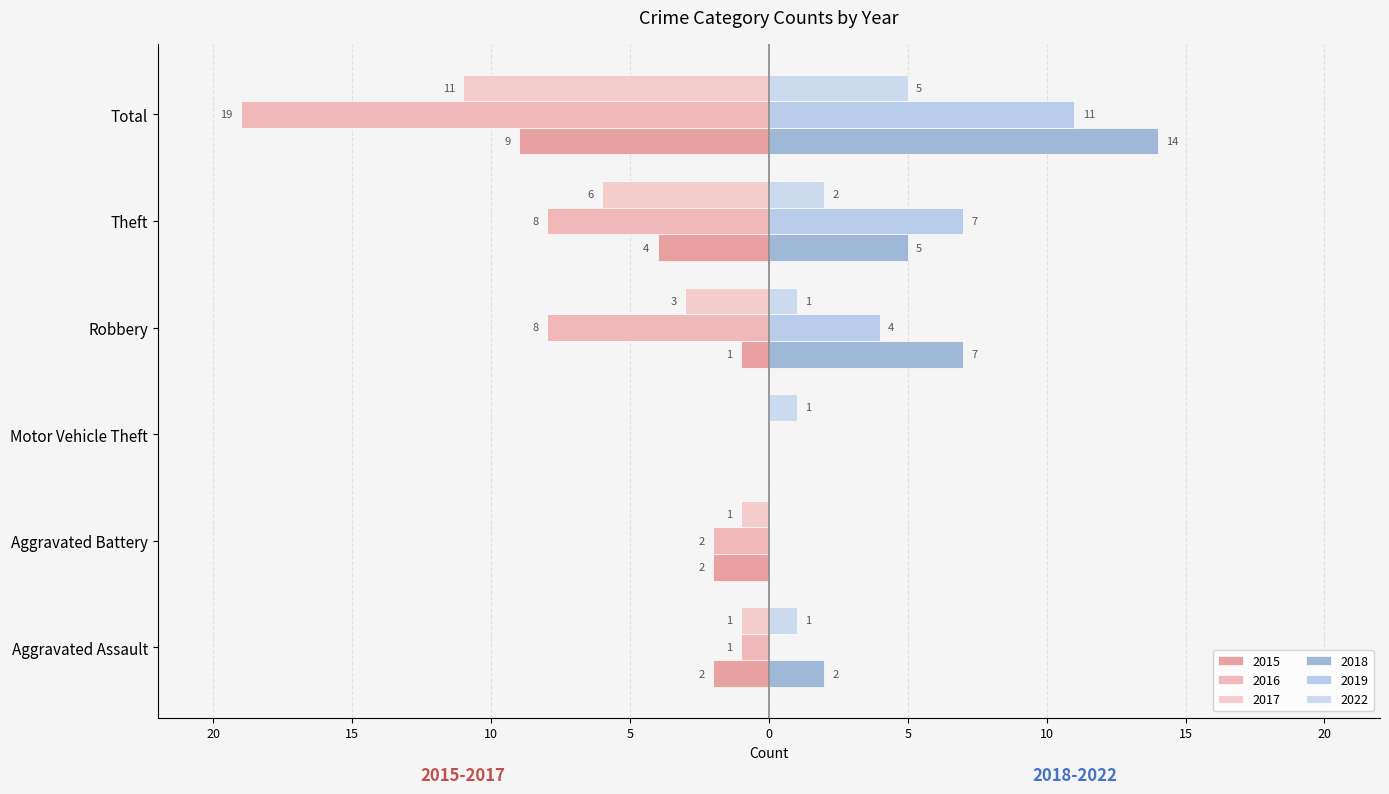

What value does the 2022 series have at Total?

5